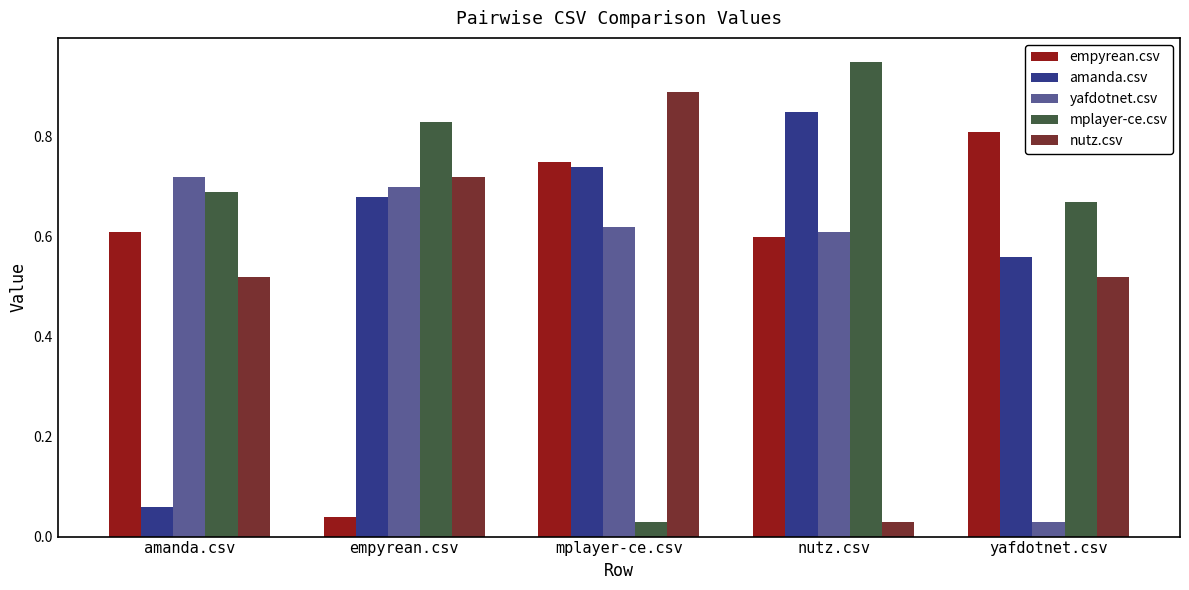

What is the sum of all amanda.csv values?

2.9